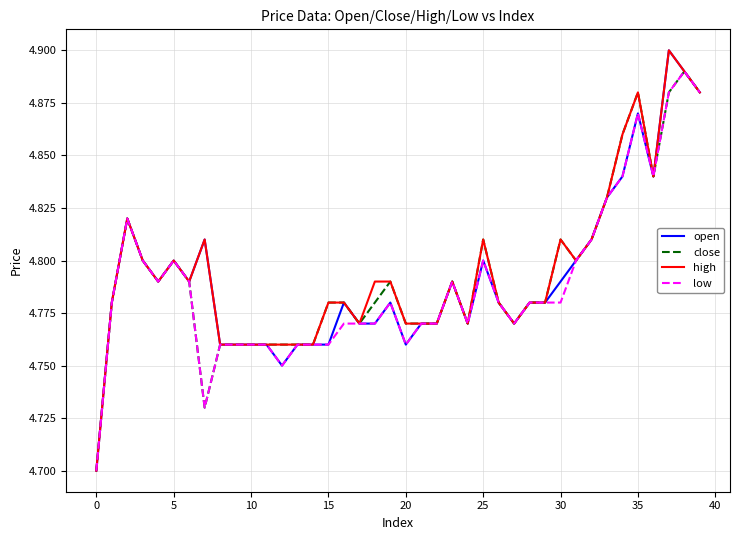

The value of low at 25 is 6.6. True or false?

False